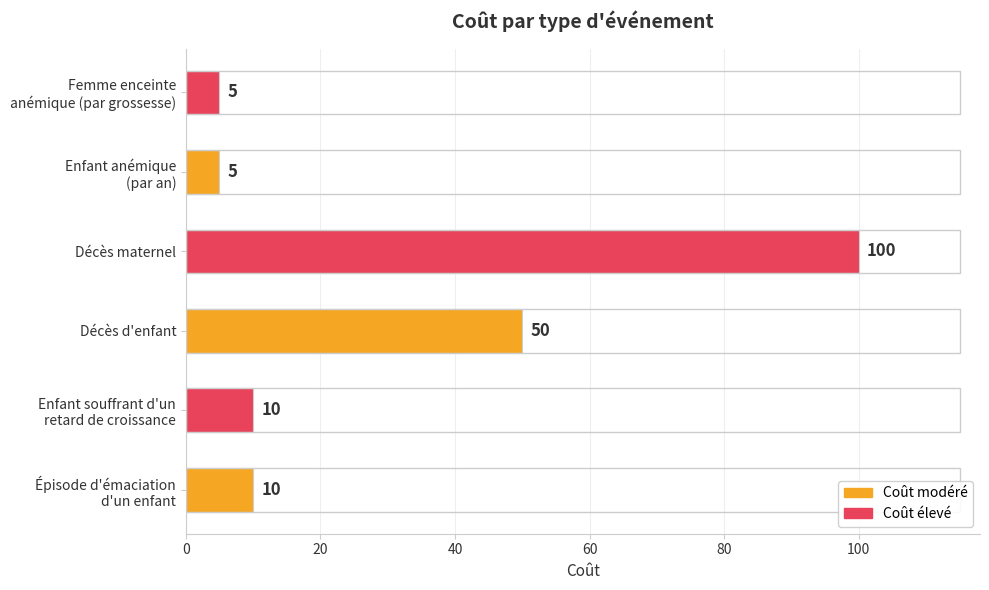

At which label is the value closest to 52?

Décès d'enfant